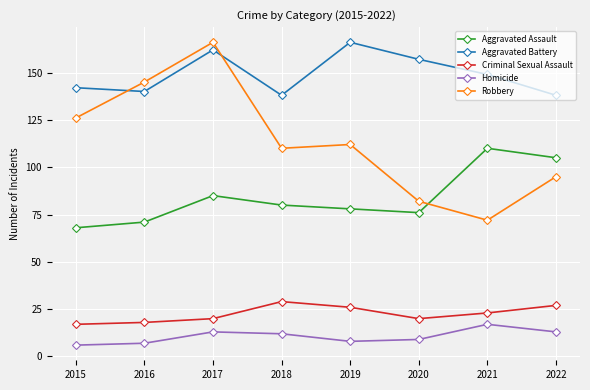

Is this an area chart (filled region under the line)?

No